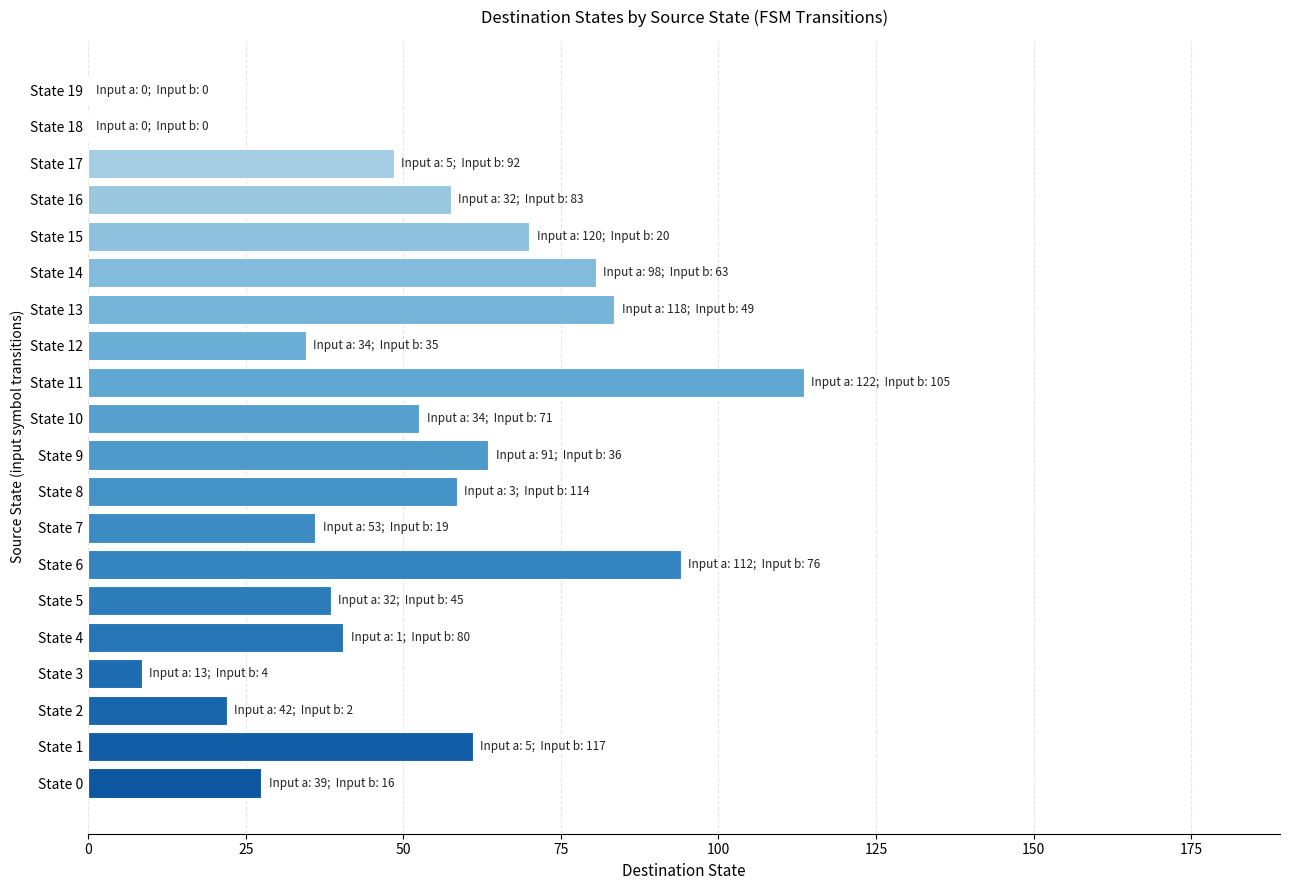

What is the change in value from State 2 to State 18?

-22.0